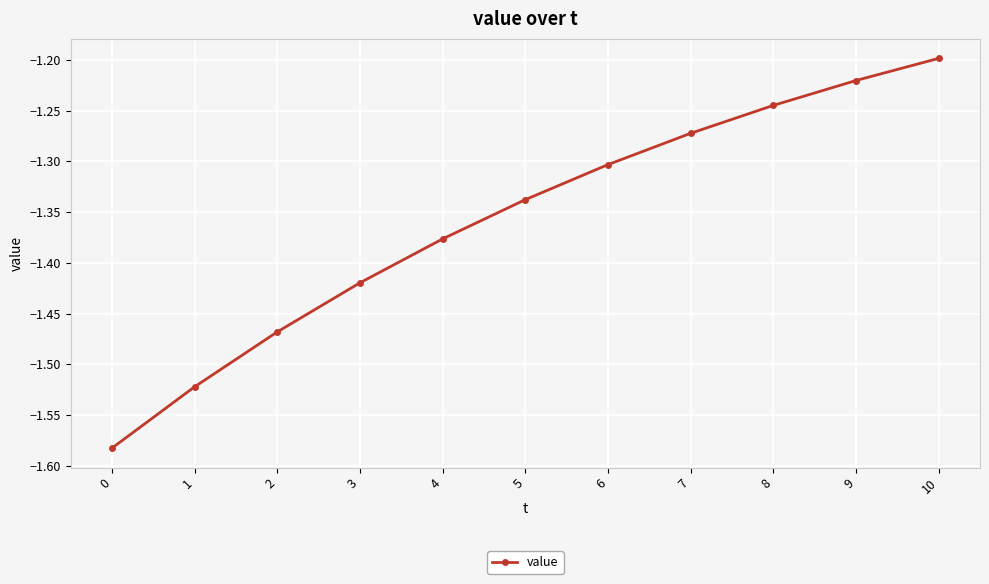

Which label corresponds to the largest value in the chart?

10